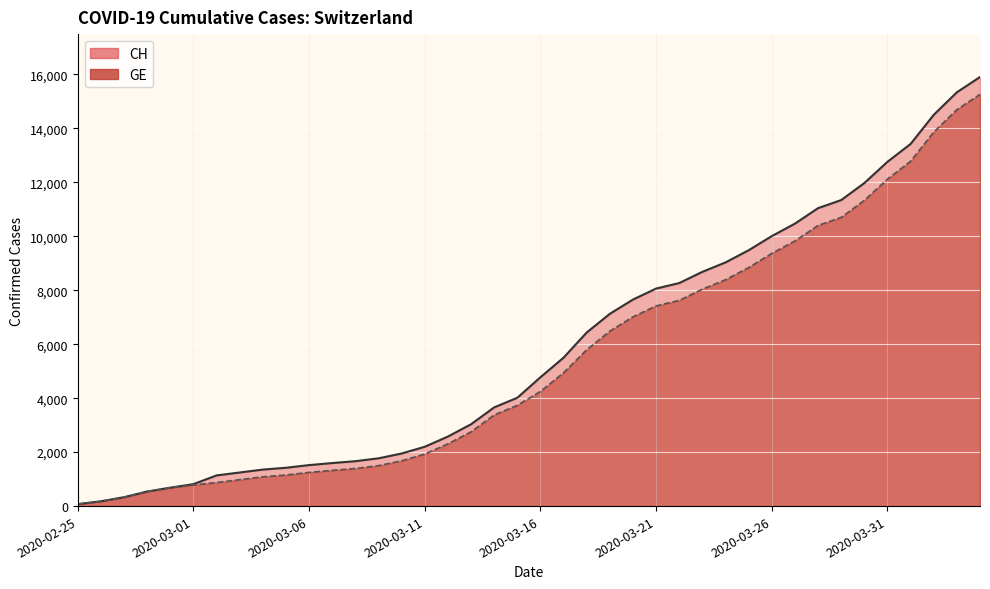

Reading left to right, what are all the values shown in this chart?

CH: 73	178	329	540	682	814	1137	1245	1353	1420	1519	1595	1664	1770	1949	2199	2577	3033	3658	4014	4775	5501	6434	7125	7654	8061	8265	8681	9030	9481	10005	10467	11041	11340	11971	12758	13420	14499	15334	15900
GE: 73	178	329	540	682	784	872	979	1085	1152	1248	1324	1393	1499	1678	1928	2306	2752	3377	3733	4248	4944	5792	6483	7012	7419	7623	8039	8388	8839	9363	9825	10399	10698	11329	12116	12778	13857	14692	15258